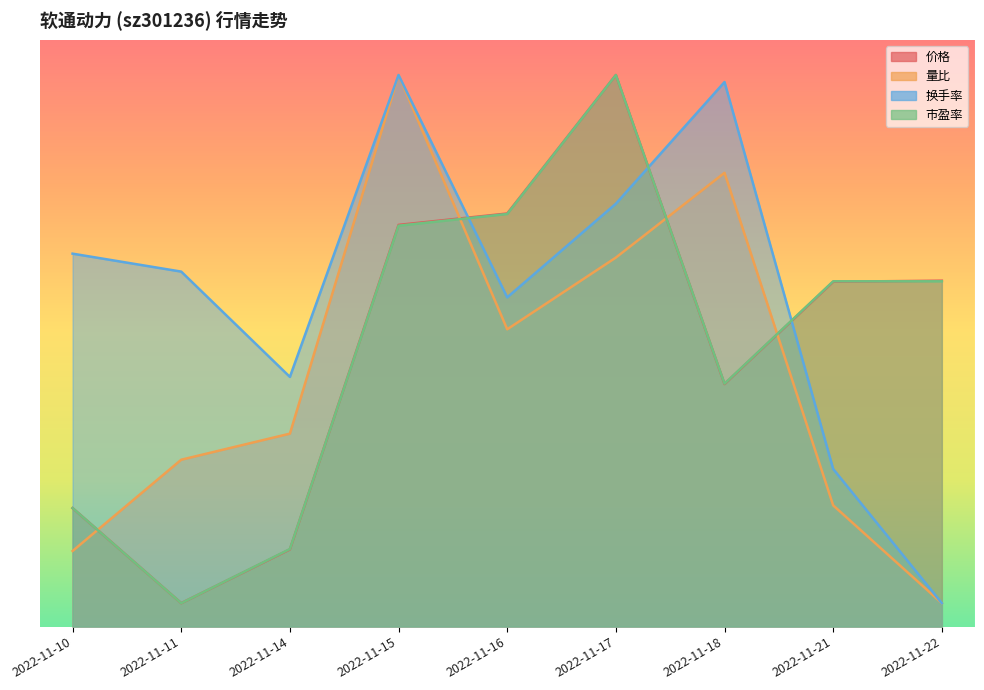

The value of 价格 at 2022-11-18 is 35.7. True or false?

False